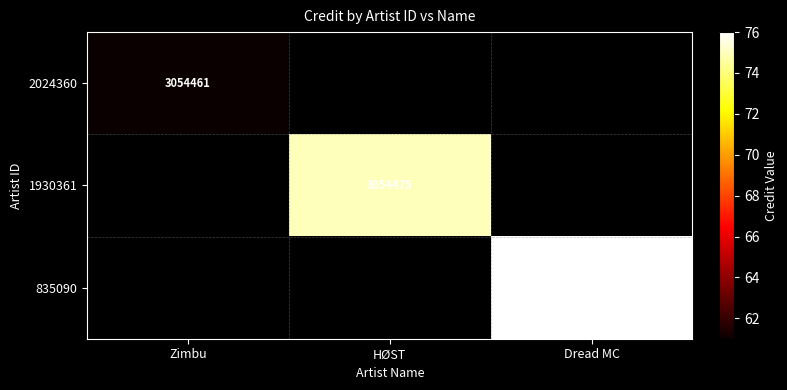

The value of 1930361 at HØST is 4965546. True or false?

False